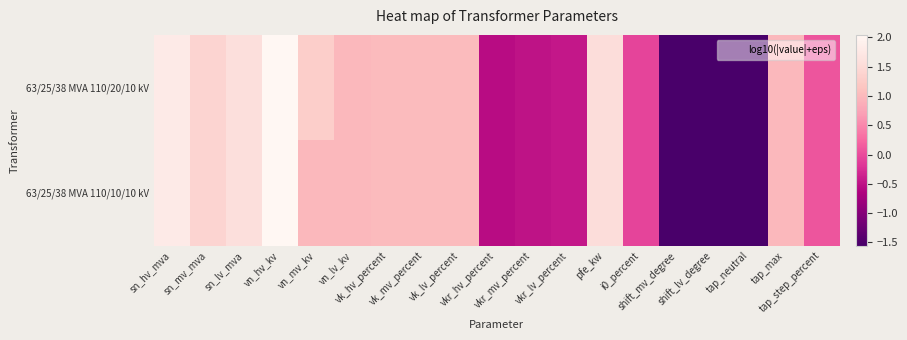

Which label corresponds to the smallest value in the chart?

shift_mv_degree